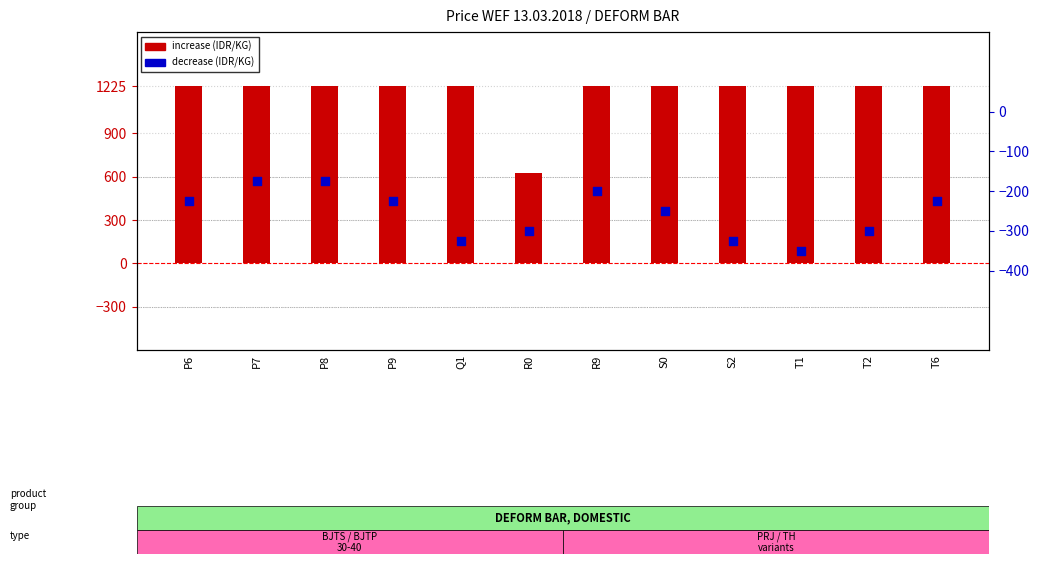

At how many categories does at least one series exceed 1062?

11